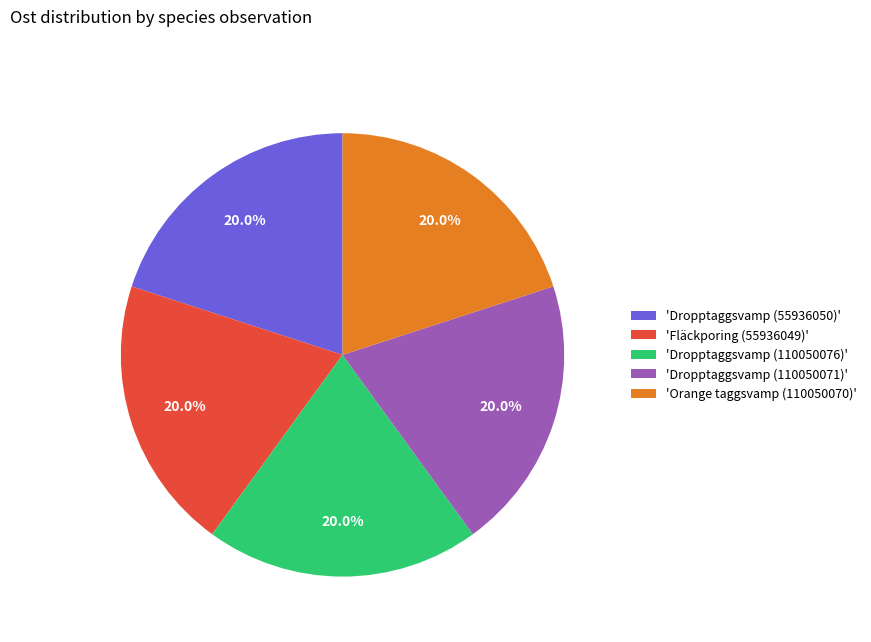

Approximately how many times larger is the value at 'Fläckporing (55936049)' compared to 'Orange taggsvamp (110050070)'?

1.0